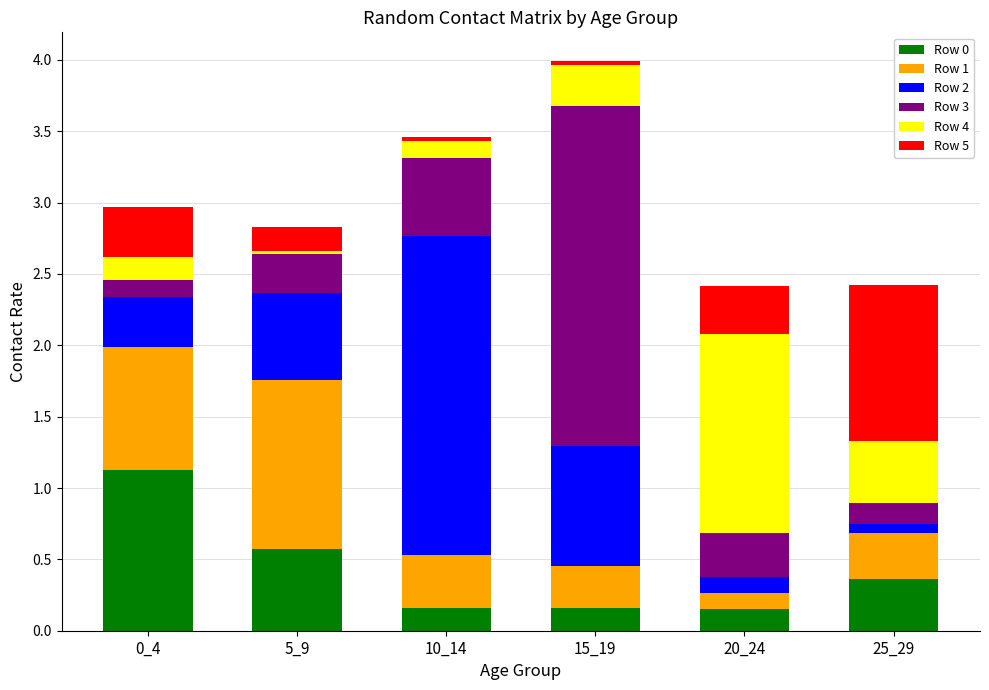

What is the highest value of the Row 0 series?

1.1